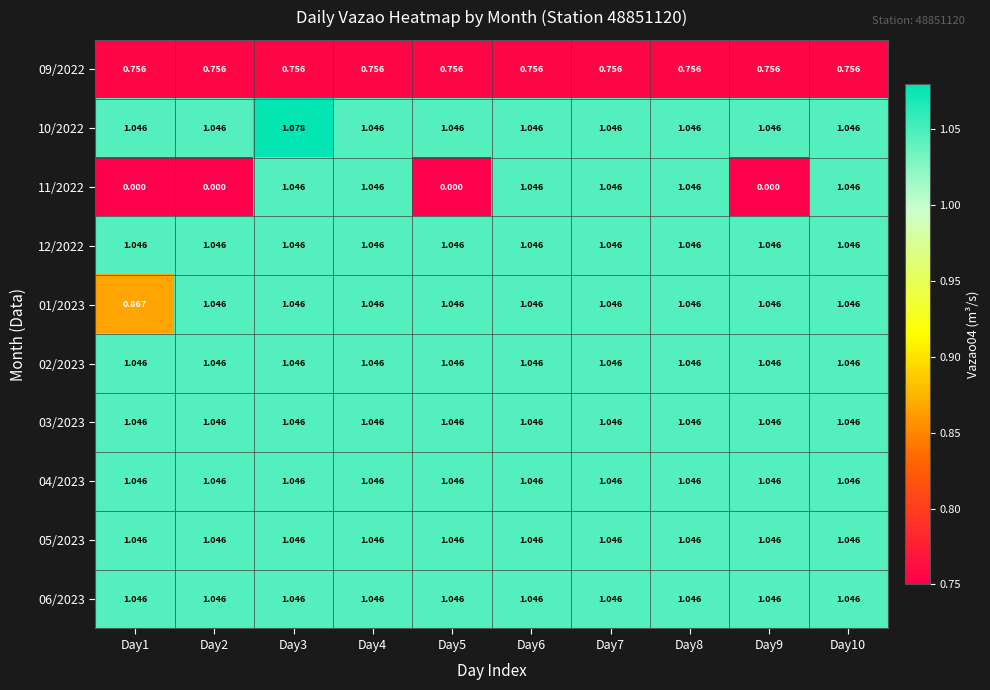

Count the number of data series in this chart.

10